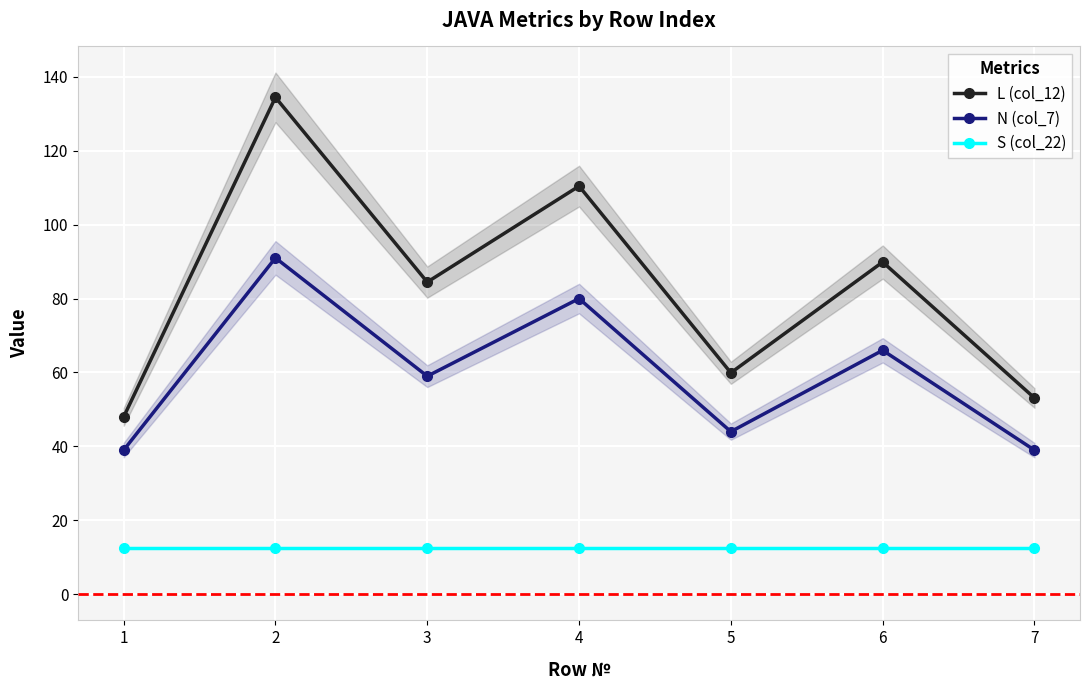

Is it true that N (col_7) equals 109.0 at 6?

False